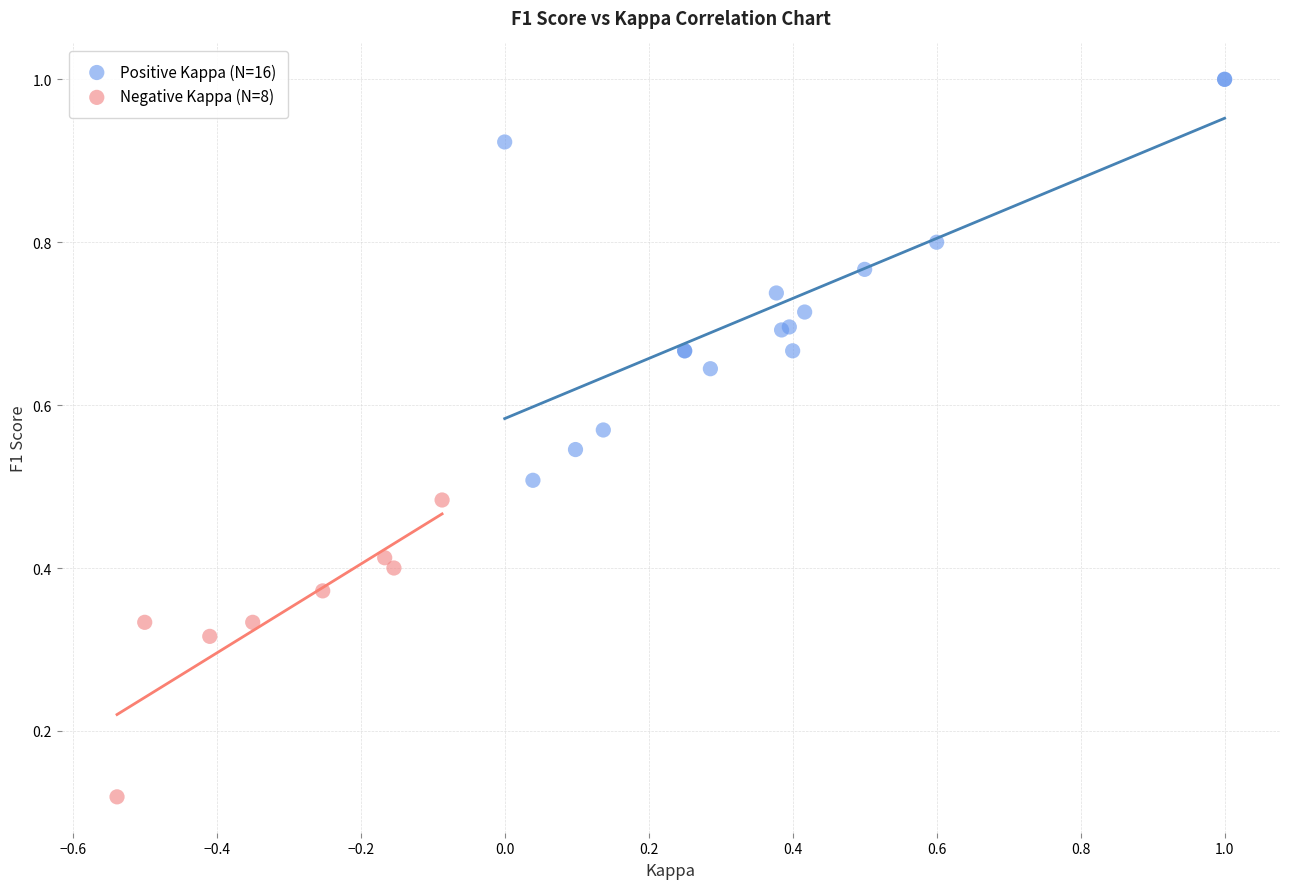

Which series has the widest spread of Y values?

Positive Kappa (N=16)